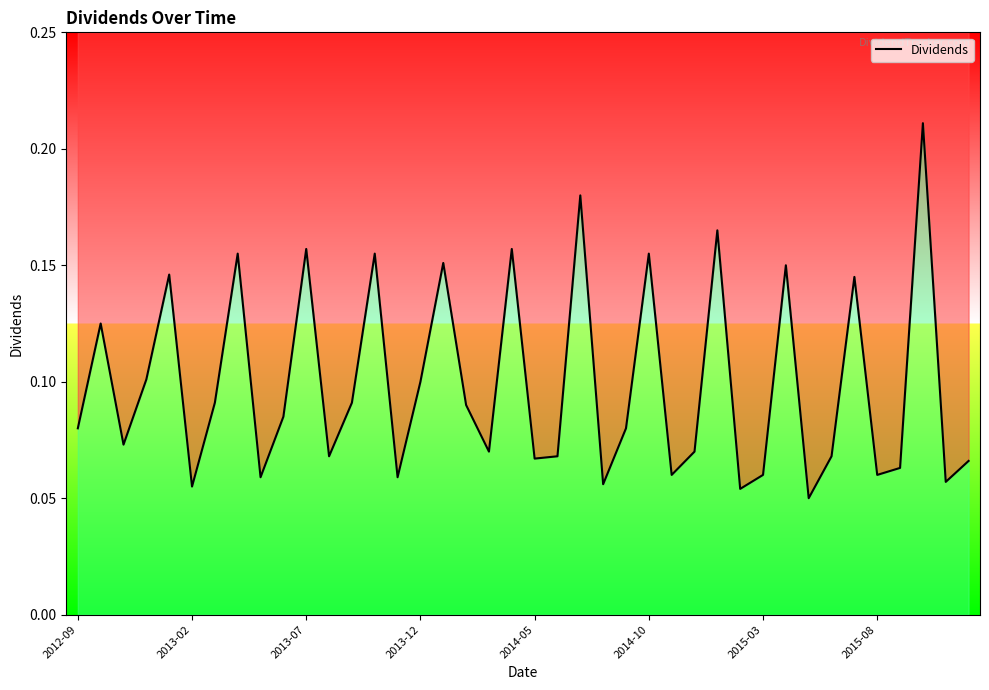

Reading left to right, extract all data points from this chart.

0.1	0.1	0.1	0.1	0.1	0.1	0.1	0.2	0.1	0.1	0.2	0.1	0.1	0.2	0.1	0.1	0.2	0.1	0.1	0.2	0.1	0.1	0.2	0.1	0.1	0.2	0.1	0.1	0.2	0.1	0.1	0.1	0.1	0.1	0.1	0.1	0.1	0.2	0.1	0.1